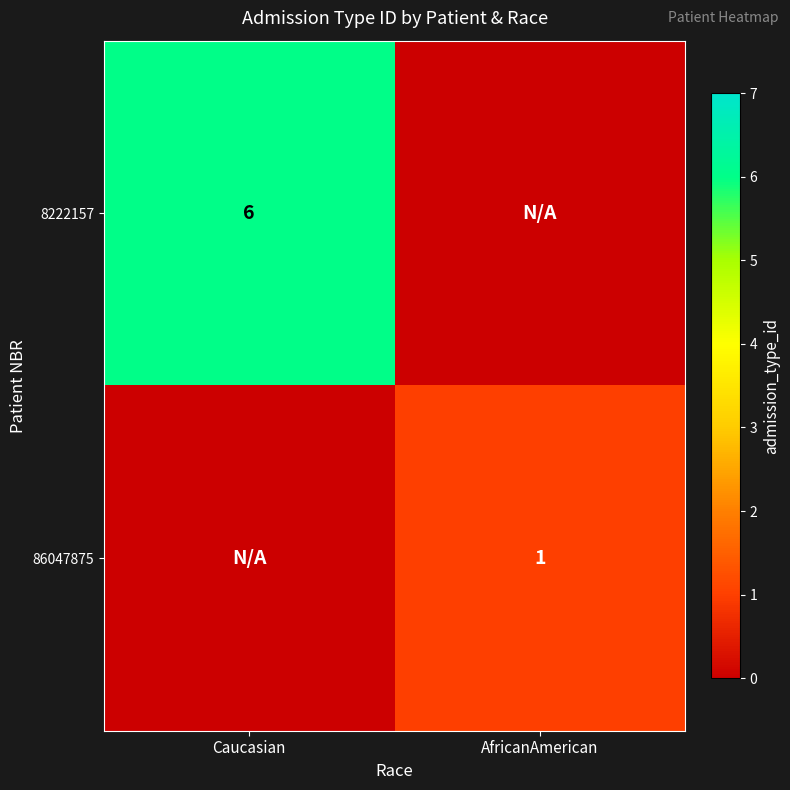

The 8222157 series shows 6 at Caucasian. True or false?

True